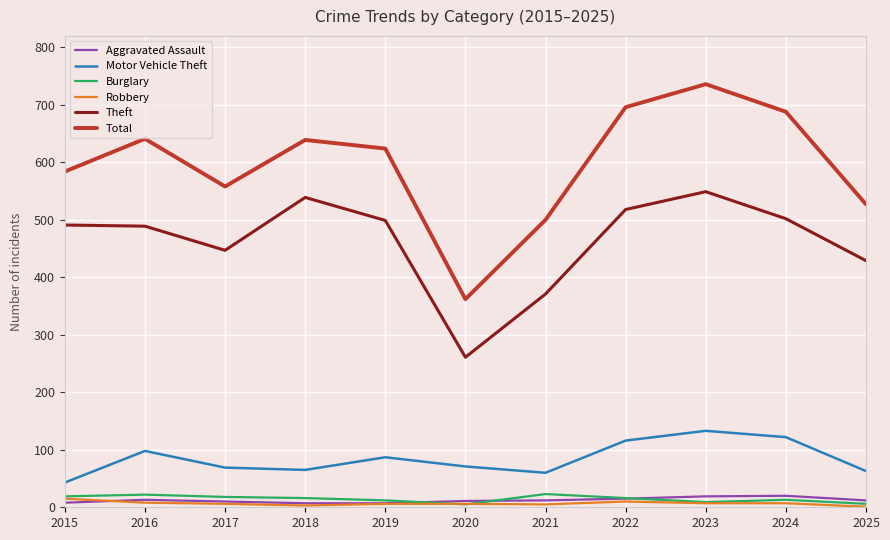

What is the maximum value for Burglary?

23